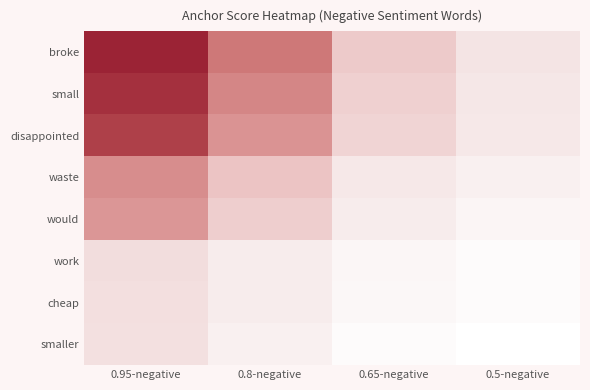

Reading left to right, transcribe all the data shown in this chart.

broke: 0.95-negative=1.0	0.8-negative=0.7	0.65-negative=0.4	0.5-negative=0.3
small: 0.95-negative=0.9	0.8-negative=0.6	0.65-negative=0.4	0.5-negative=0.2
disappointed: 0.95-negative=0.9	0.8-negative=0.6	0.65-negative=0.3	0.5-negative=0.2
waste: 0.95-negative=0.6	0.8-negative=0.4	0.65-negative=0.2	0.5-negative=0.1
would: 0.95-negative=0.6	0.8-negative=0.4	0.65-negative=0.2	0.5-negative=0.1
work: 0.95-negative=0.3	0.8-negative=0.2	0.65-negative=0.1	0.5-negative=0.0
cheap: 0.95-negative=0.3	0.8-negative=0.2	0.65-negative=0.1	0.5-negative=0.0
smaller: 0.95-negative=0.3	0.8-negative=0.1	0.65-negative=0.0	0.5-negative=0.0